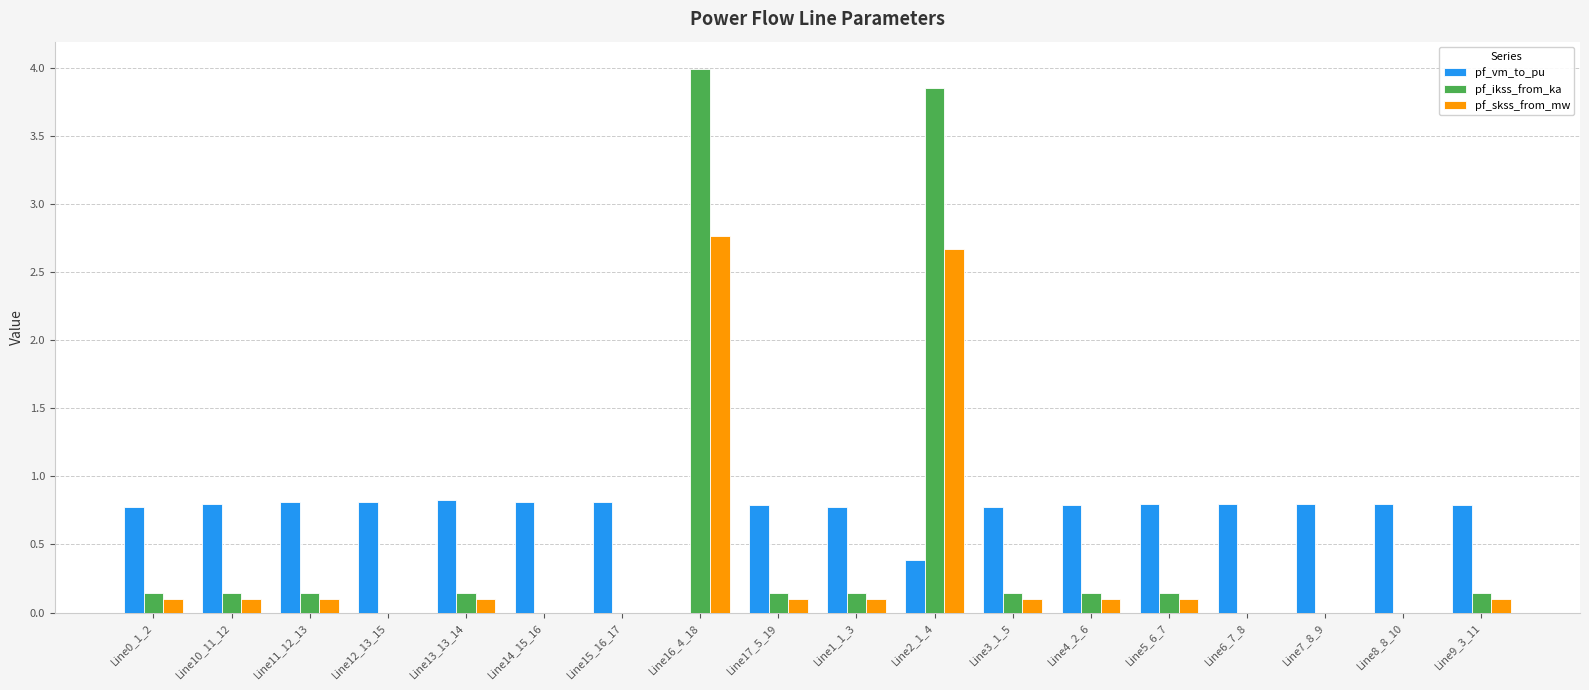

What is the approximate value of pf_vm_to_pu at Line15_16_17?

0.8